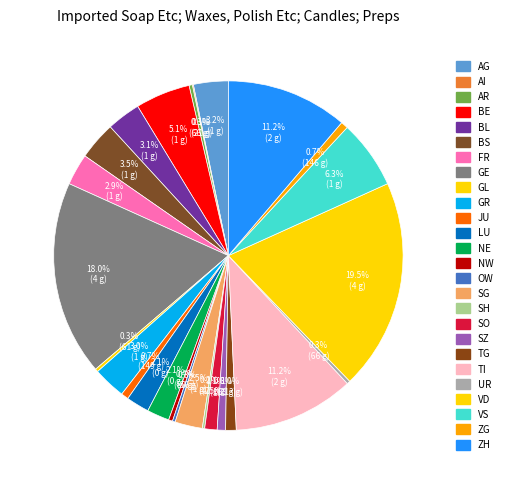

Rank the categories by value from highest to lowest.

VD, GE, ZH, TI, VS, BE, BS, AG, BL, GR, FR, SG, LU, NE, SO, TG, SZ, JU, ZG, NW, AR, UR, GL, OW, SH, AI